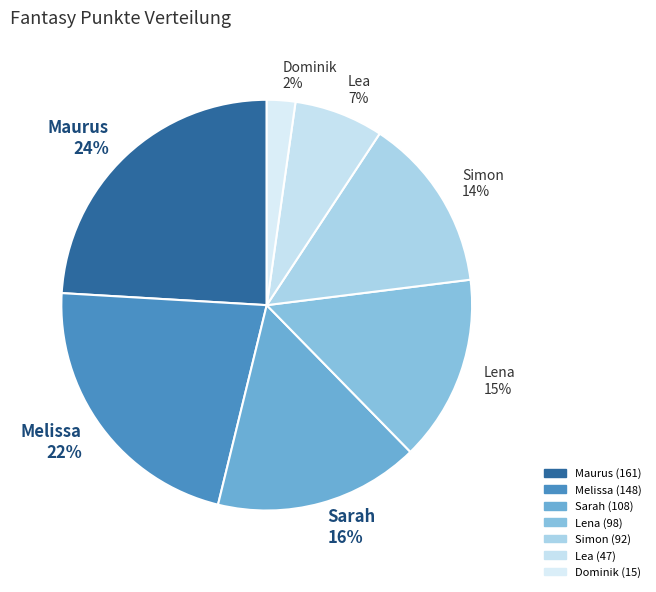

Is there any slice that represents more than half of the pie?

No